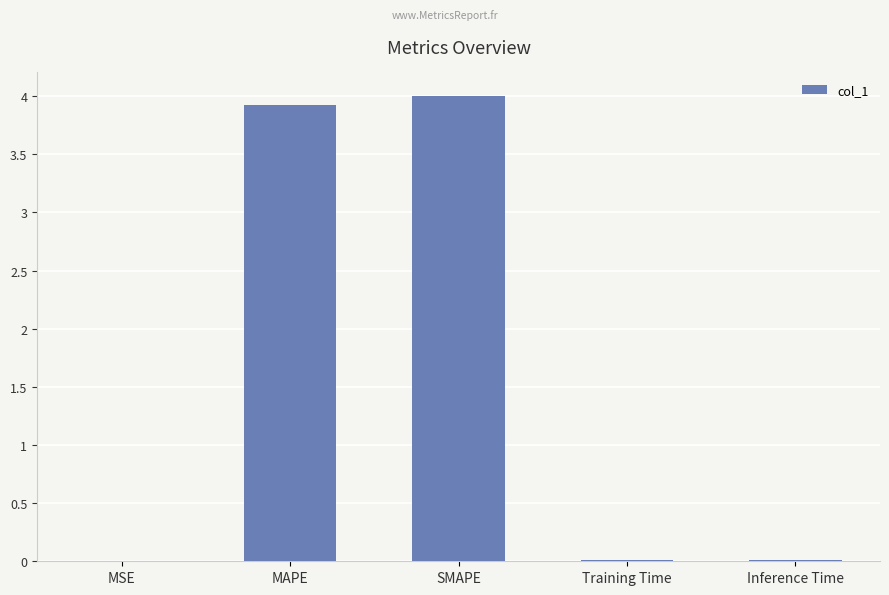

At which category does the chart reach its peak across all series?

SMAPE